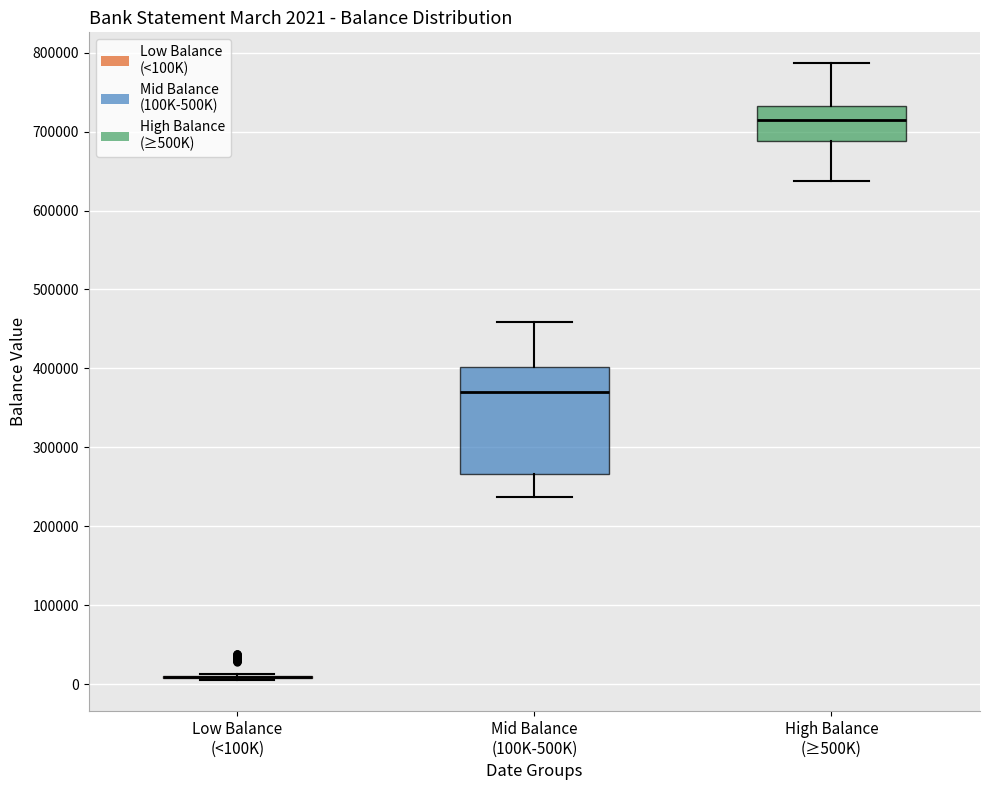

Which box is the tallest, from its lower edge to its upper edge?

Mid Balance (100K-500K)